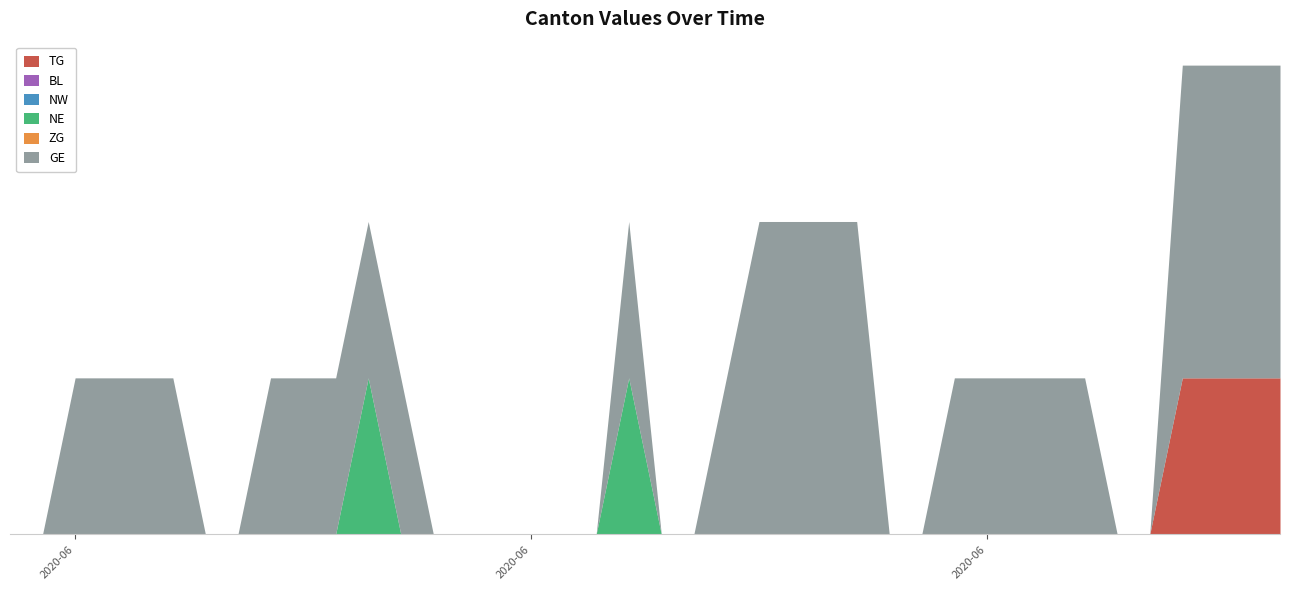

How many lines are shown in the chart?

6